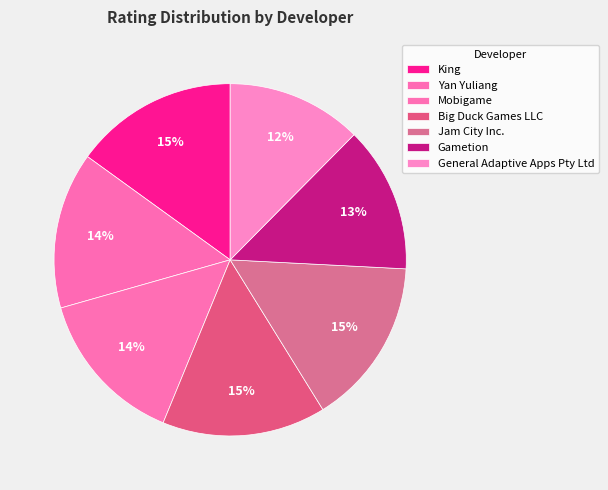

To the nearest percent, what is the average slice percentage?

14%